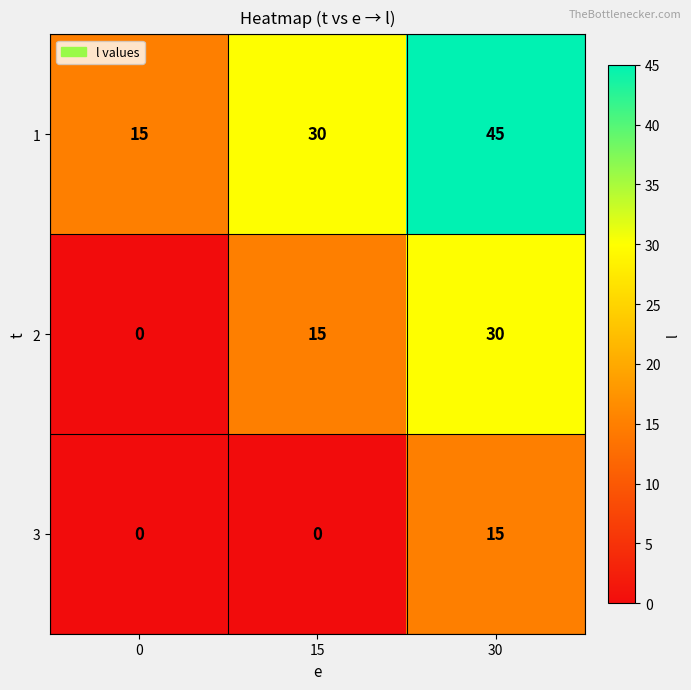

Rank the series at 30 from lowest to highest value.

3, 2, 1